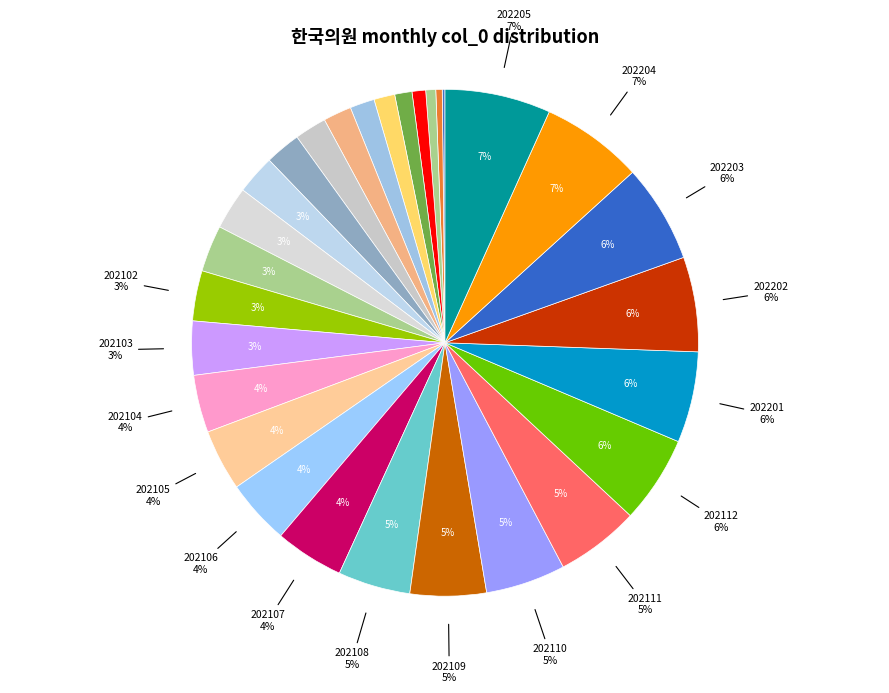

To the nearest percent, what portion does 202011 represent?

3%